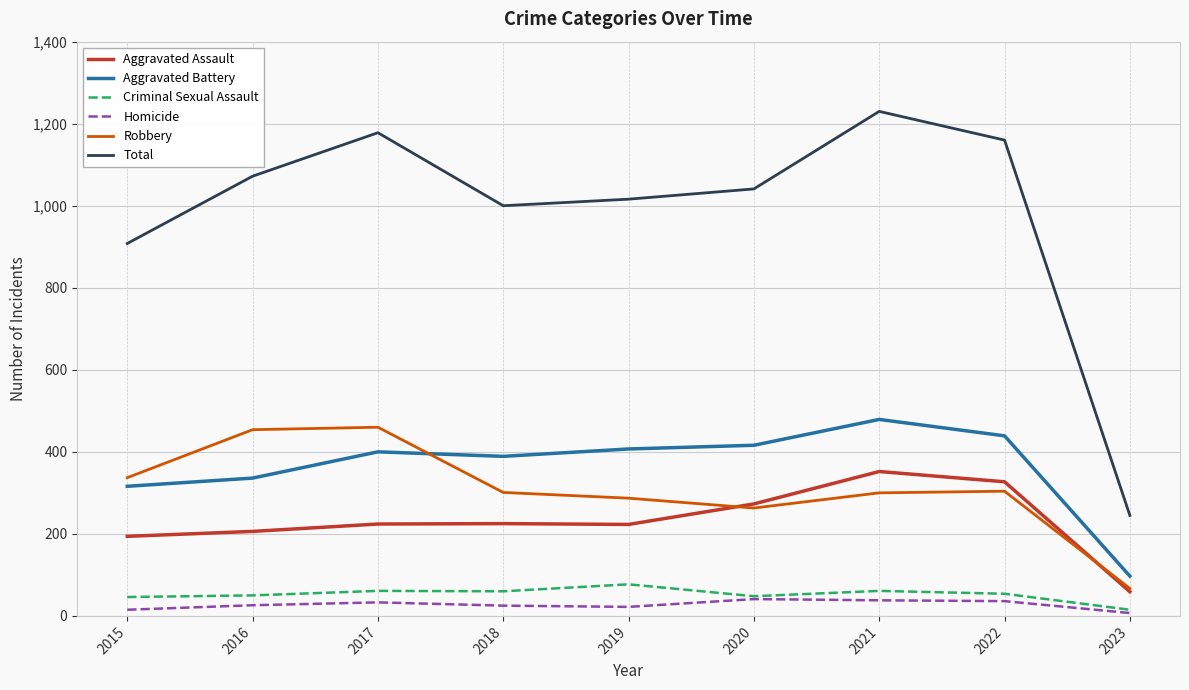

How many values in the Criminal Sexual Assault series are below 54?

4